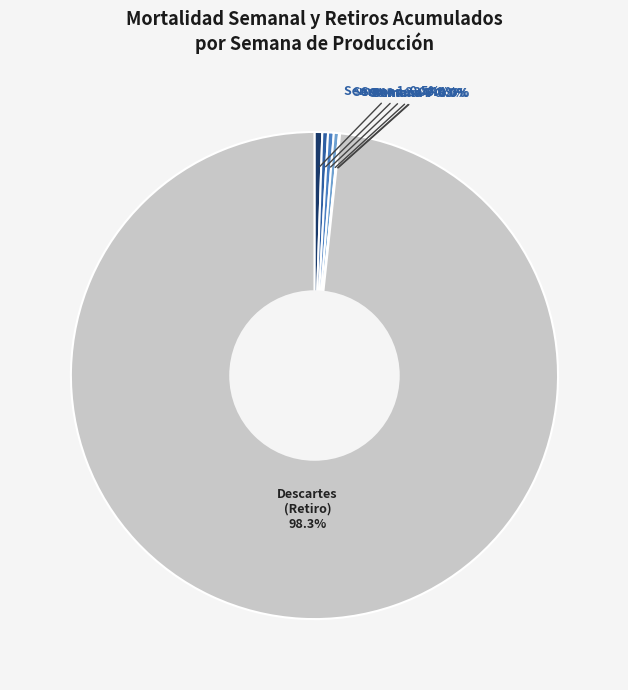

Does any single category account for the majority?

Yes